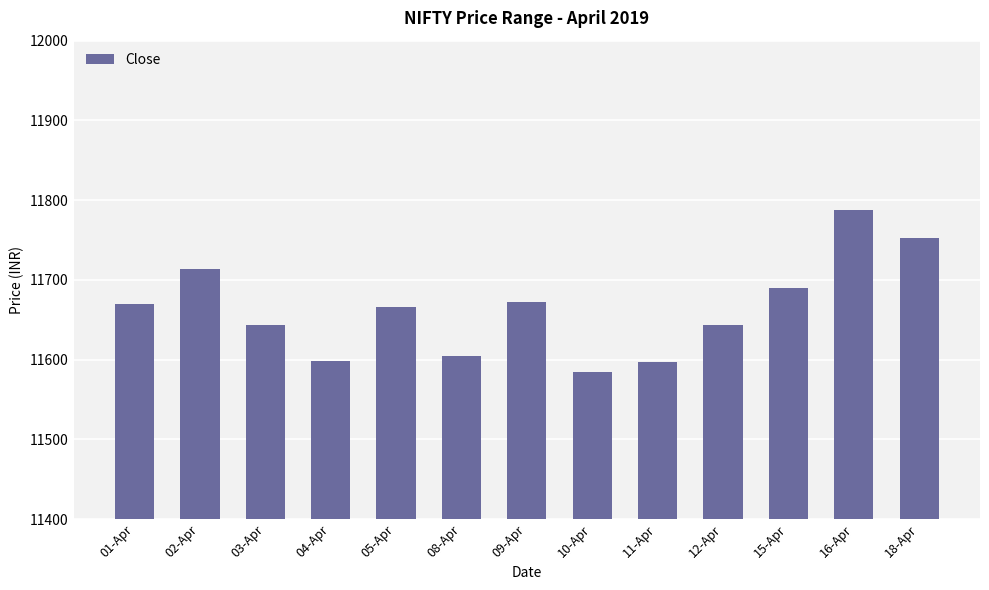

Does the chart contain any negative values?

No